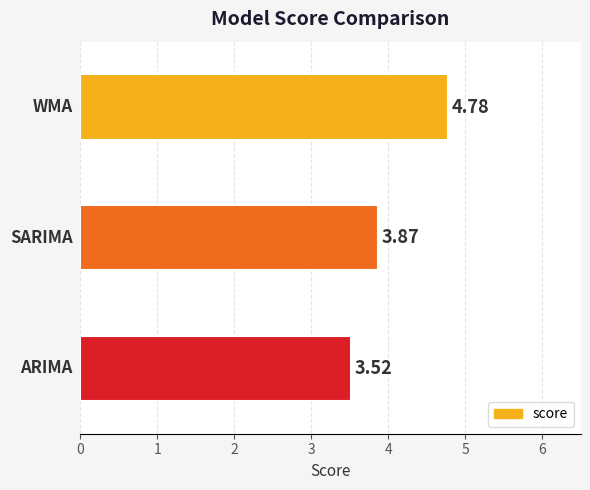

What is the sum of all values?

12.2